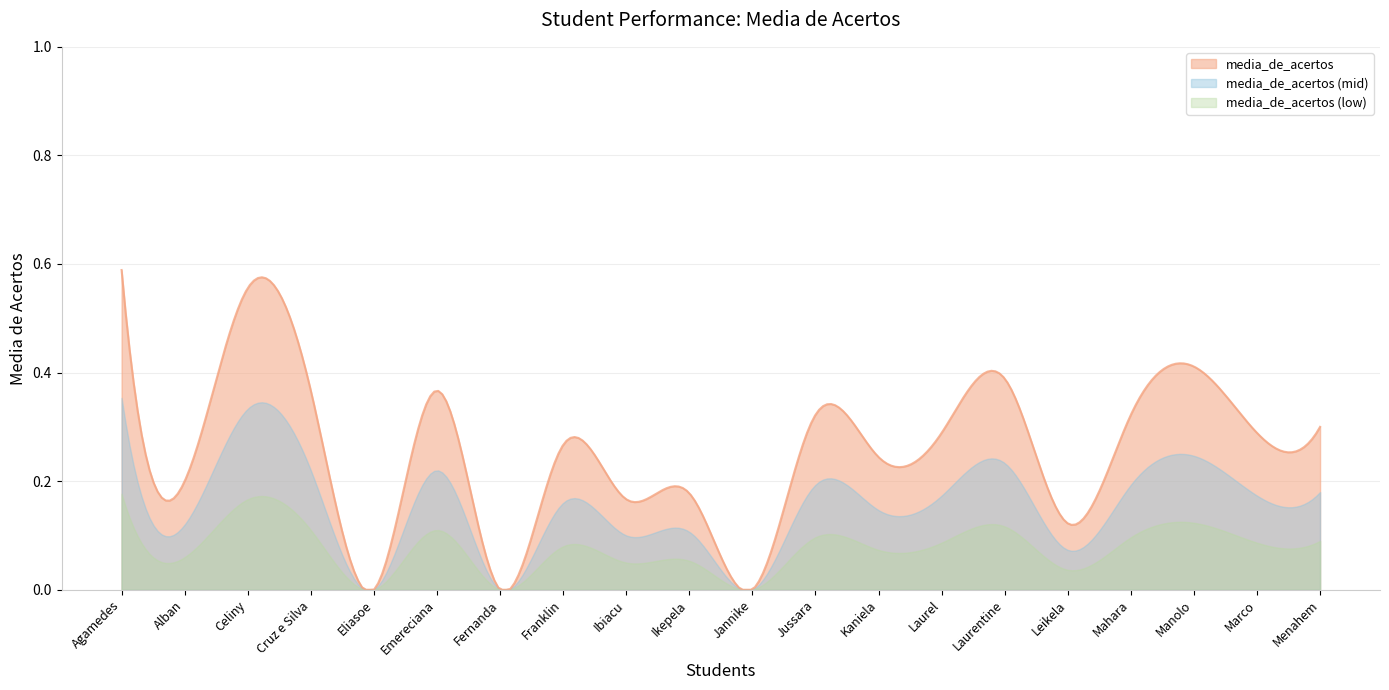

How many categories are shown in the chart?

300